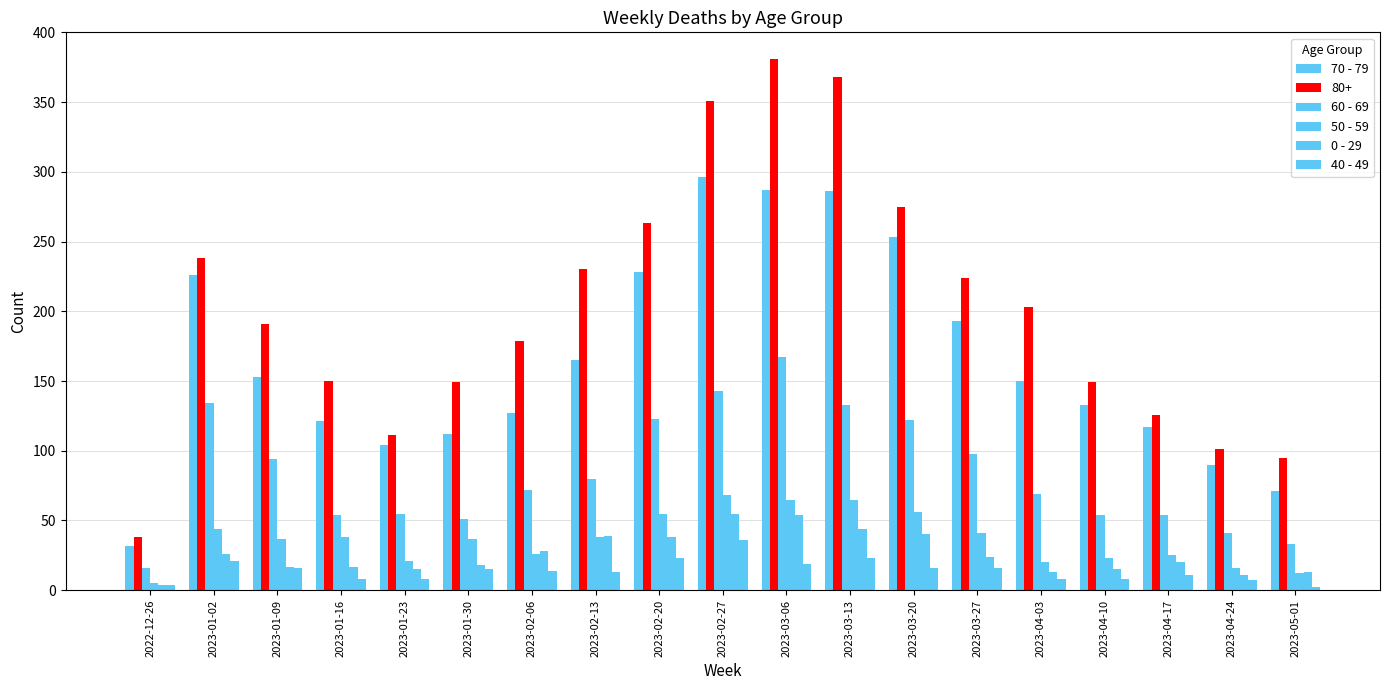

How many series are shown in this chart?

6